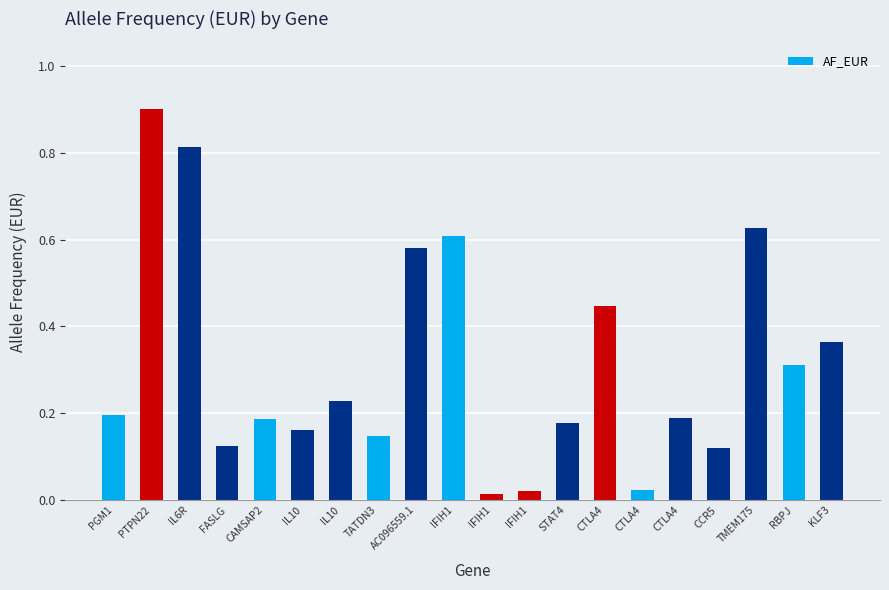

What is the maximum value shown in the chart?

0.9